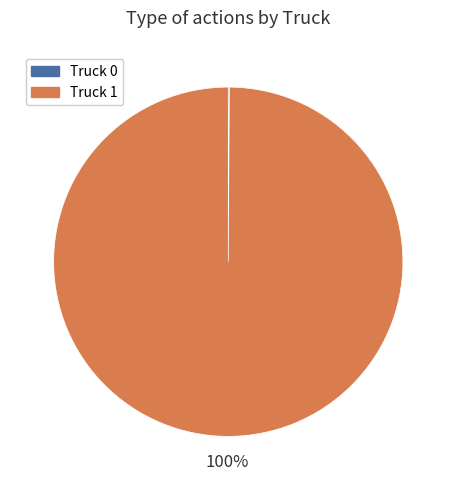

Which slice is the largest?

Truck 1